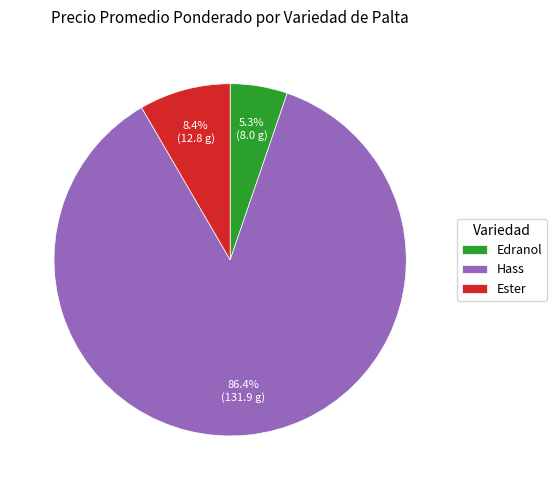

How many segments does this pie chart have?

3